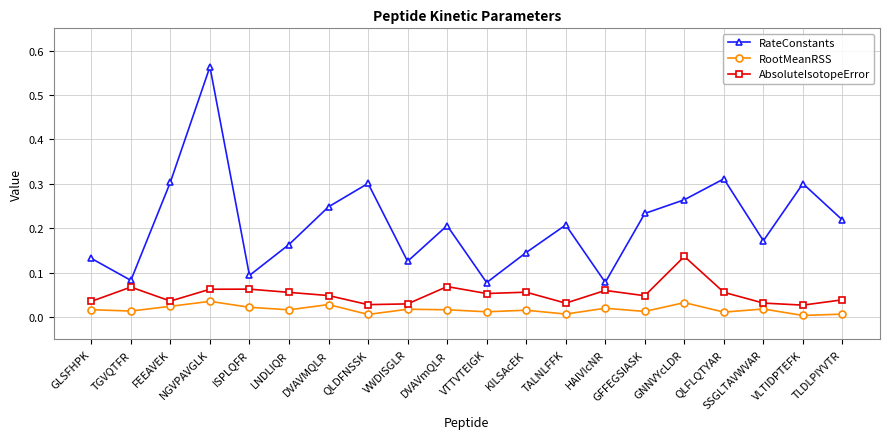

What is the label of the 13th point from the right?

QLDFNSSK